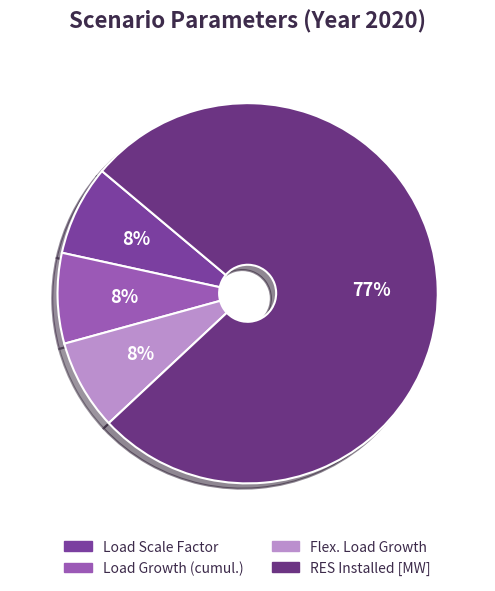

Count the number of slices in the pie.

4